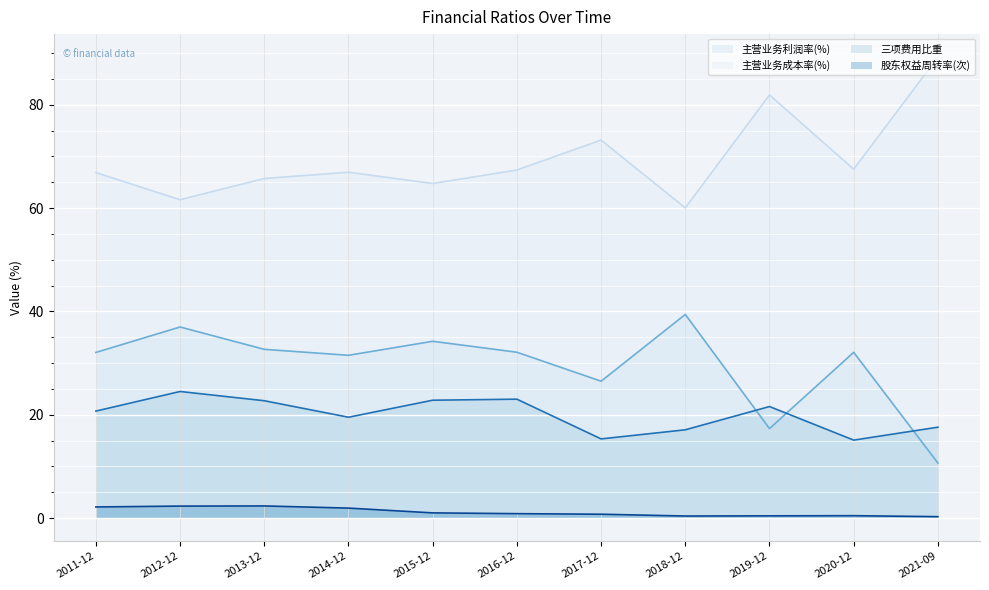

Rank the series at 2012-12 from lowest to highest value.

股东权益周转率(次), 三项费用比重, 主营业务利润率(%), 主营业务成本率(%)